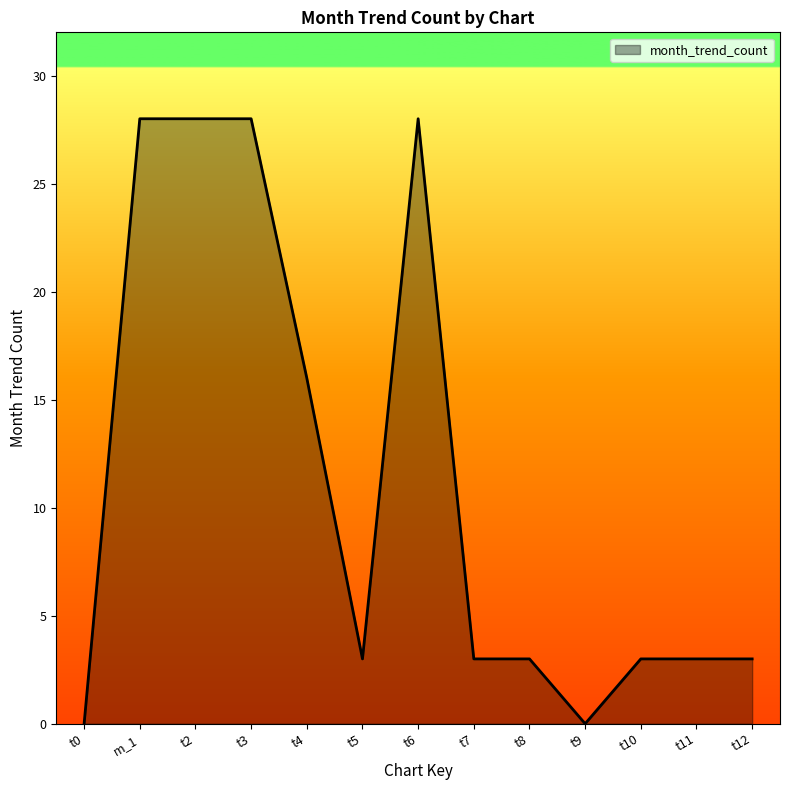

How many lines are shown in the chart?

1